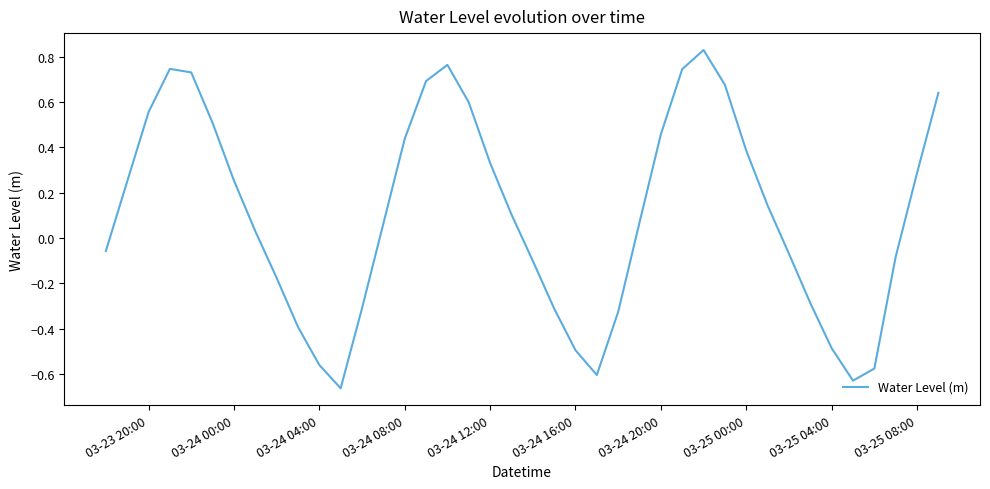

What is the difference between the maximum and minimum values?

1.5